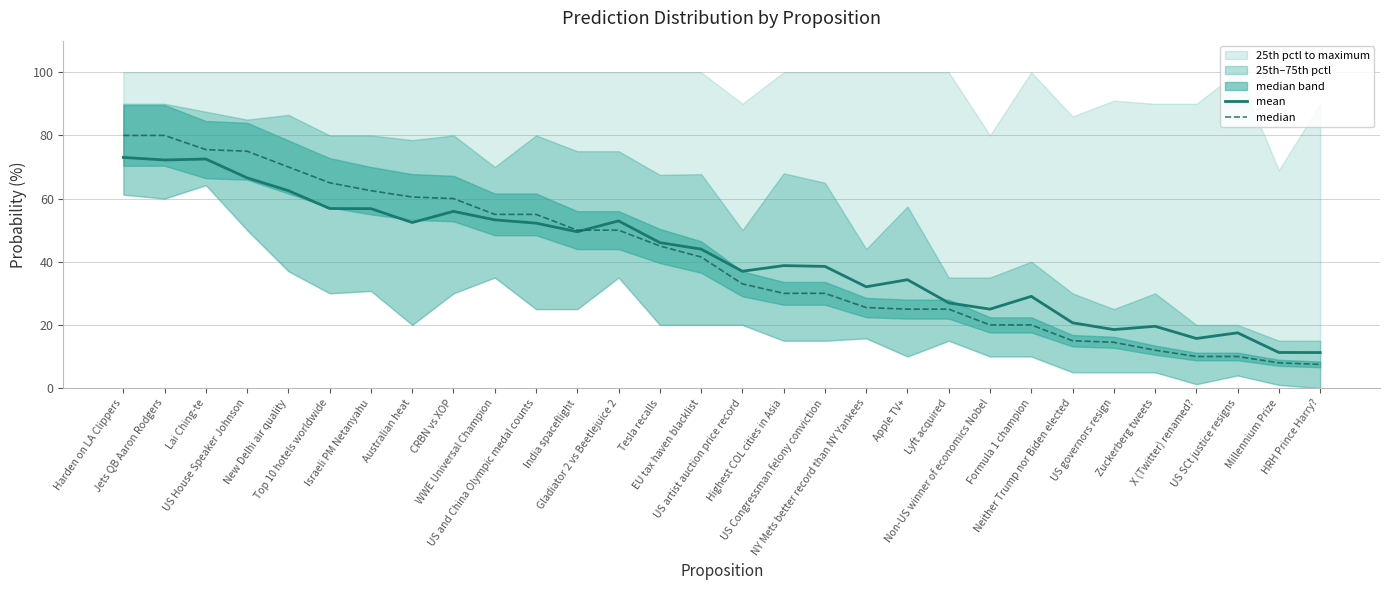

Read the mean value at Tesla recalls.

46.1